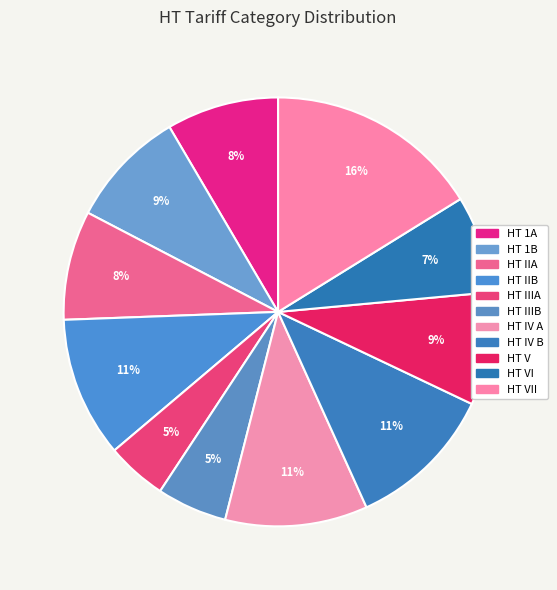

How many slices are in this pie chart?

11